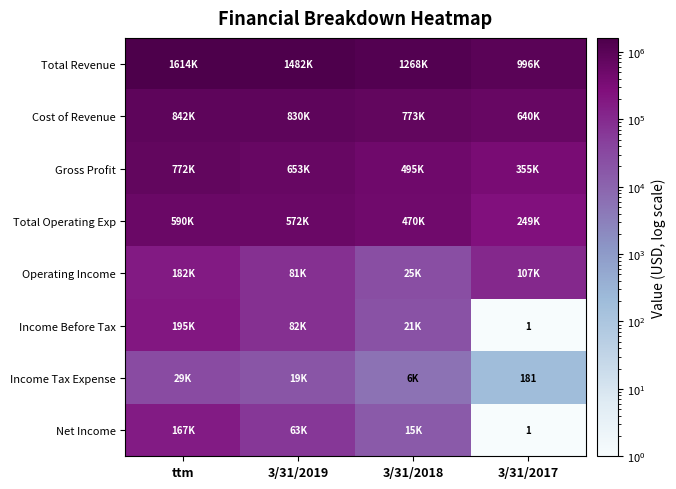

Where is Income Before Tax nearest to the value 97576?

3/31/2019